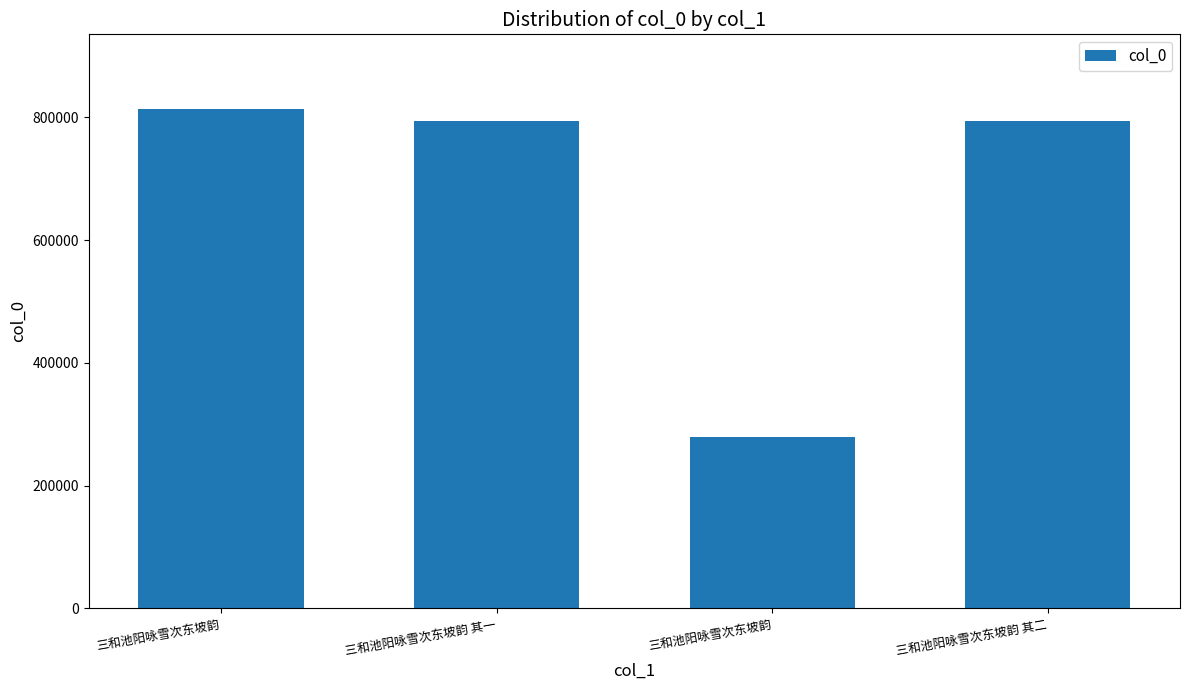

How many bars are there in total?

4